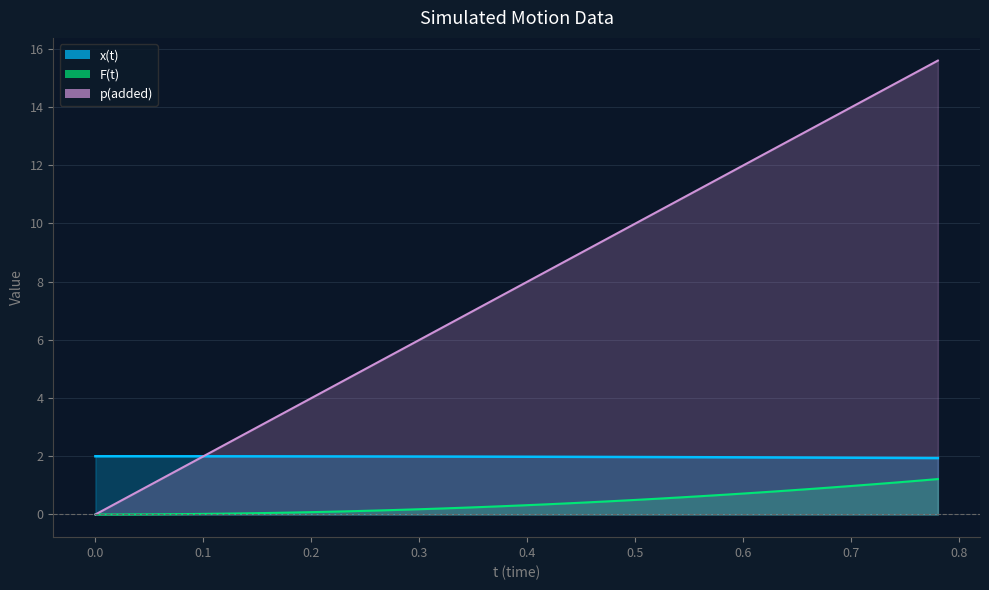

What is the difference between the maximum and minimum values in the p(added) series?

15.6